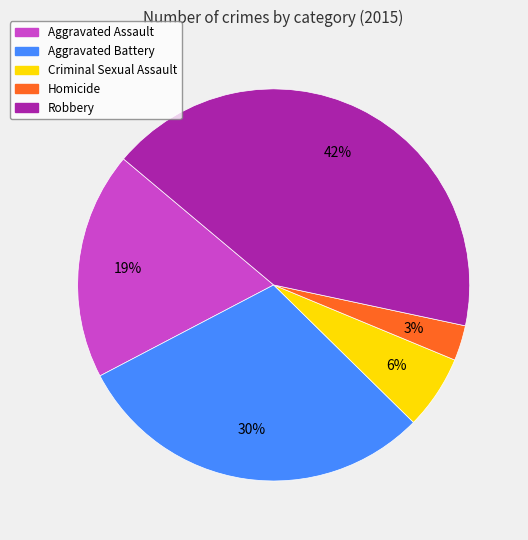

Does any single category account for the majority?

No